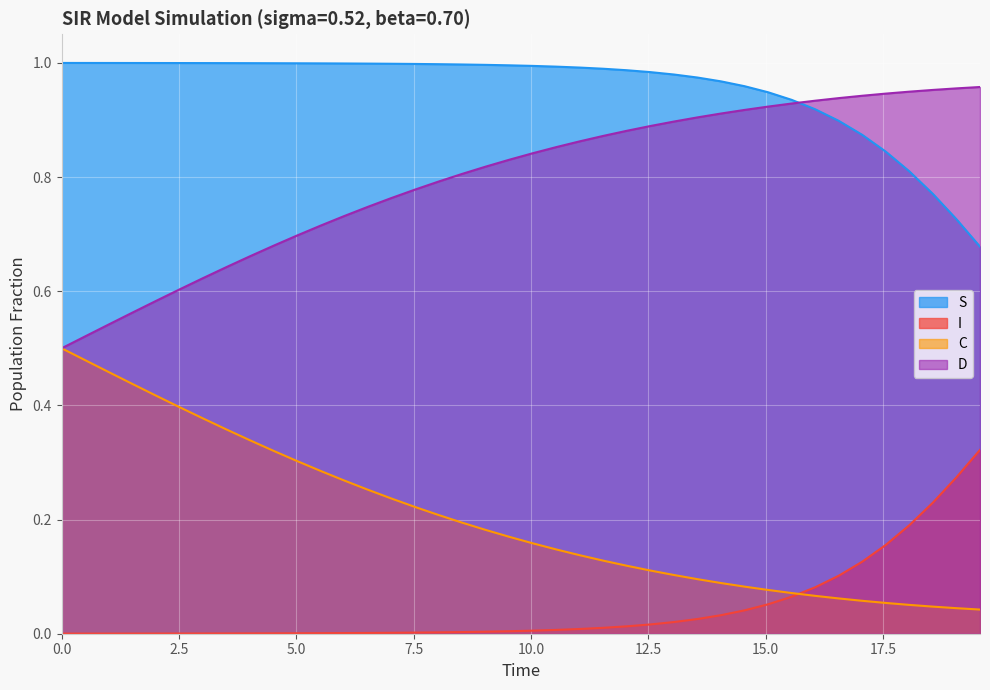

How many times do I and C cross each other?

1